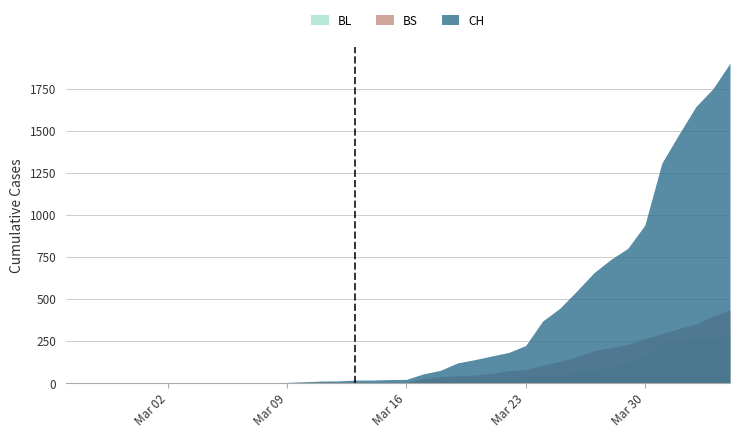

How many data points in BL are less than 5?

19